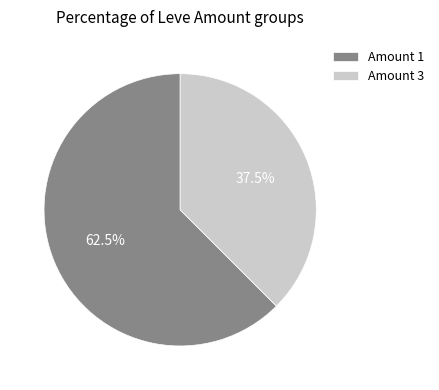

Which slice is the largest?

Amount 1